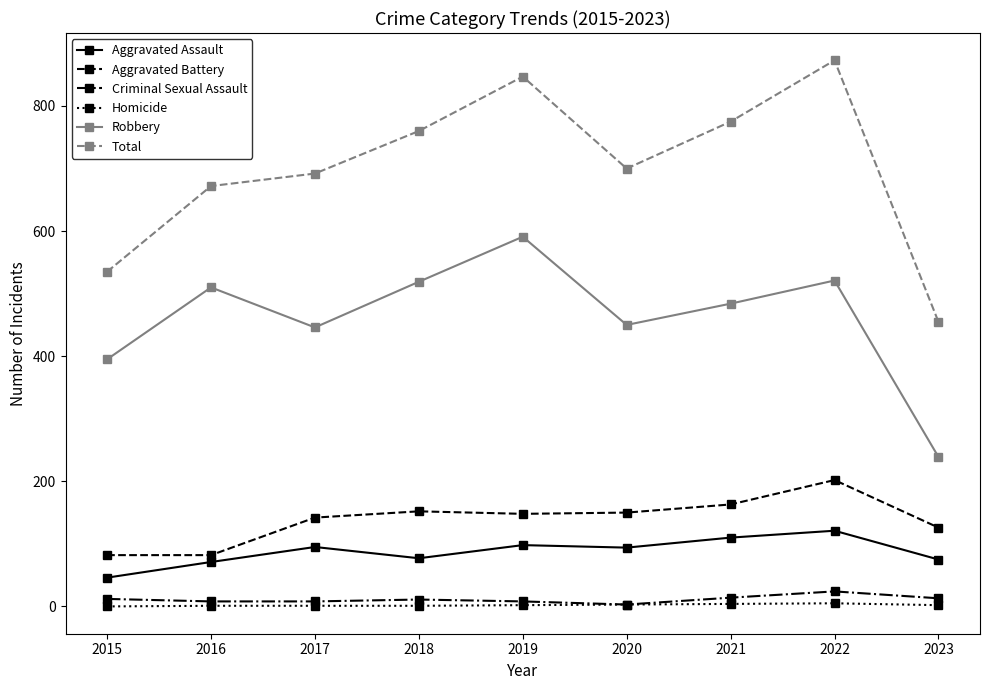

Between 2015 and 2018, which series saw the biggest shift?

Total